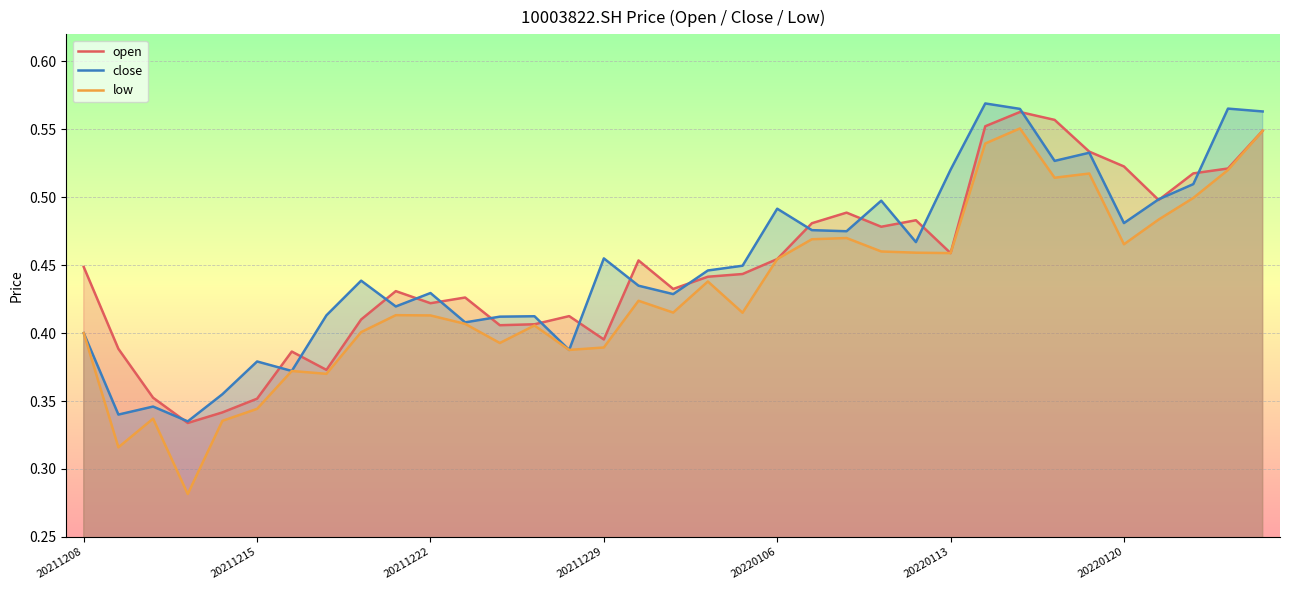

List the series in order of their peak value, lowest first.

low, open, close